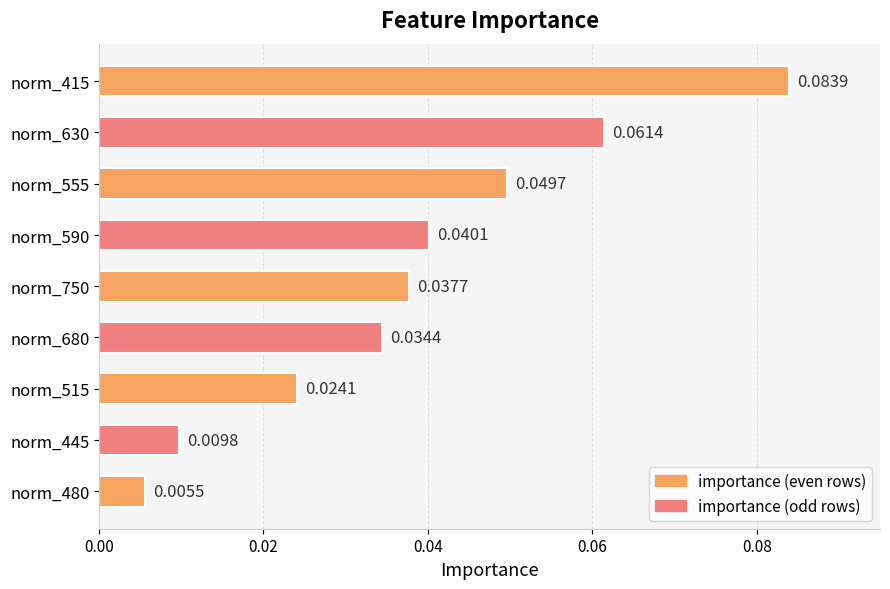

What is the sum of all values?

0.3